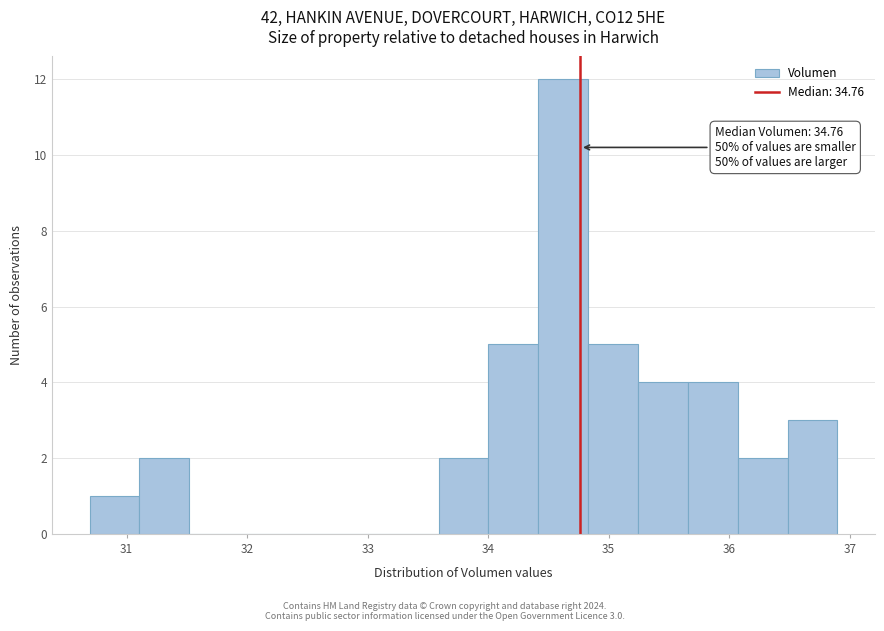

Over which range of the x-axis is the bar tallest?

34.4 to 34.8